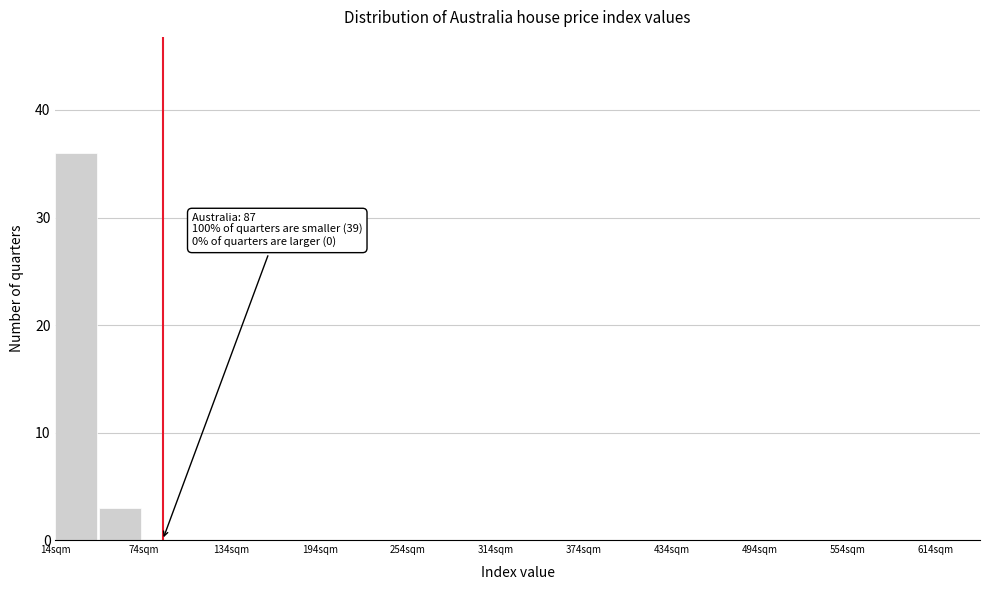

Around what value on the x-axis is the tallest bar? Give the approximate position of its centre, as read against the axis.

30